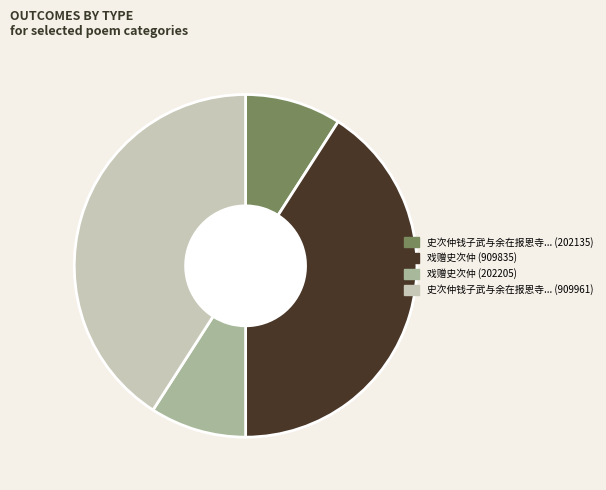

Does 戏赠史次仲 (909835) represent more than half of the total?

No